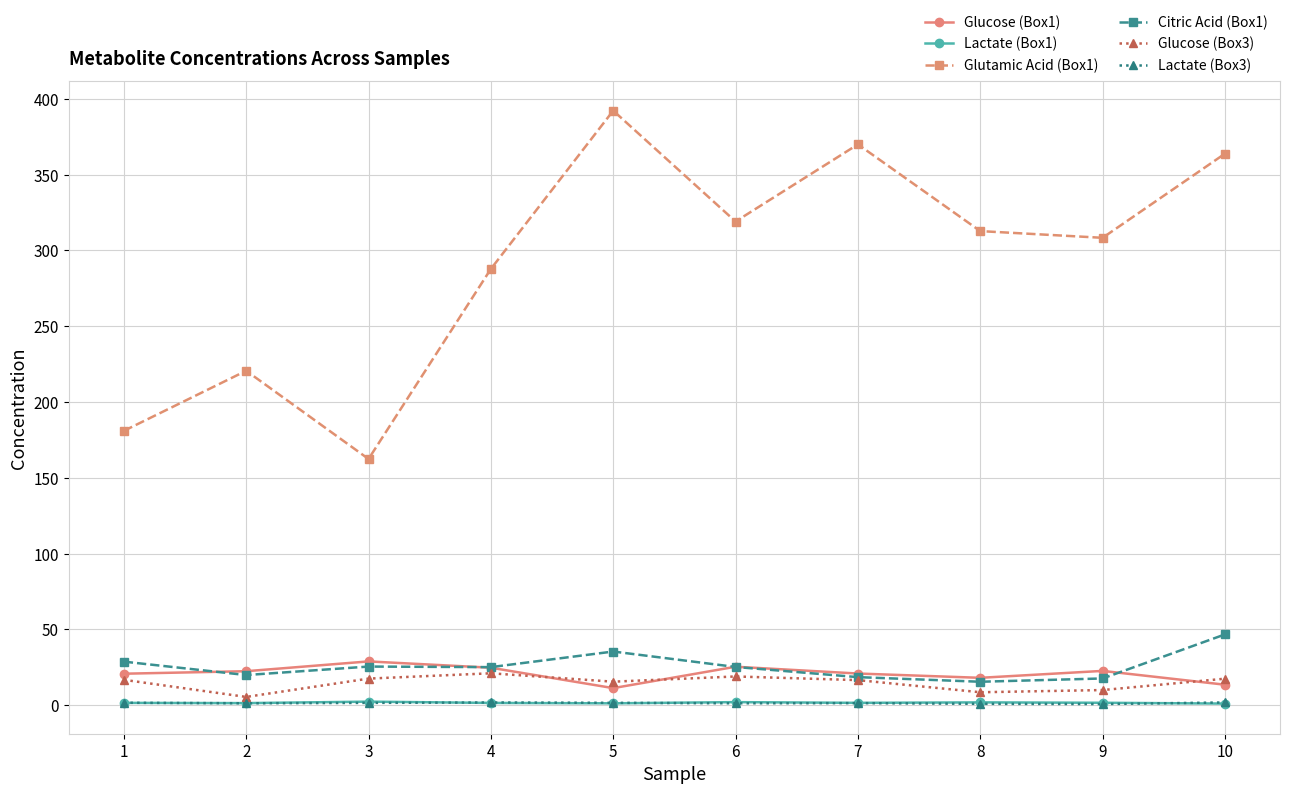

True or false: Glucose (Box1) and Glutamic Acid (Box1) cross at least once.

False